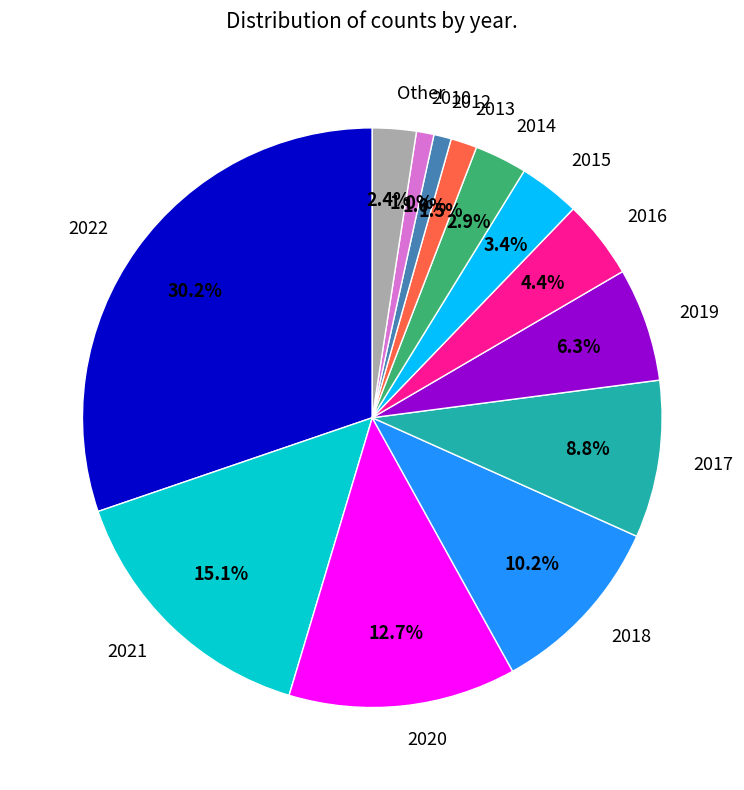

How many segments does this pie chart have?

13